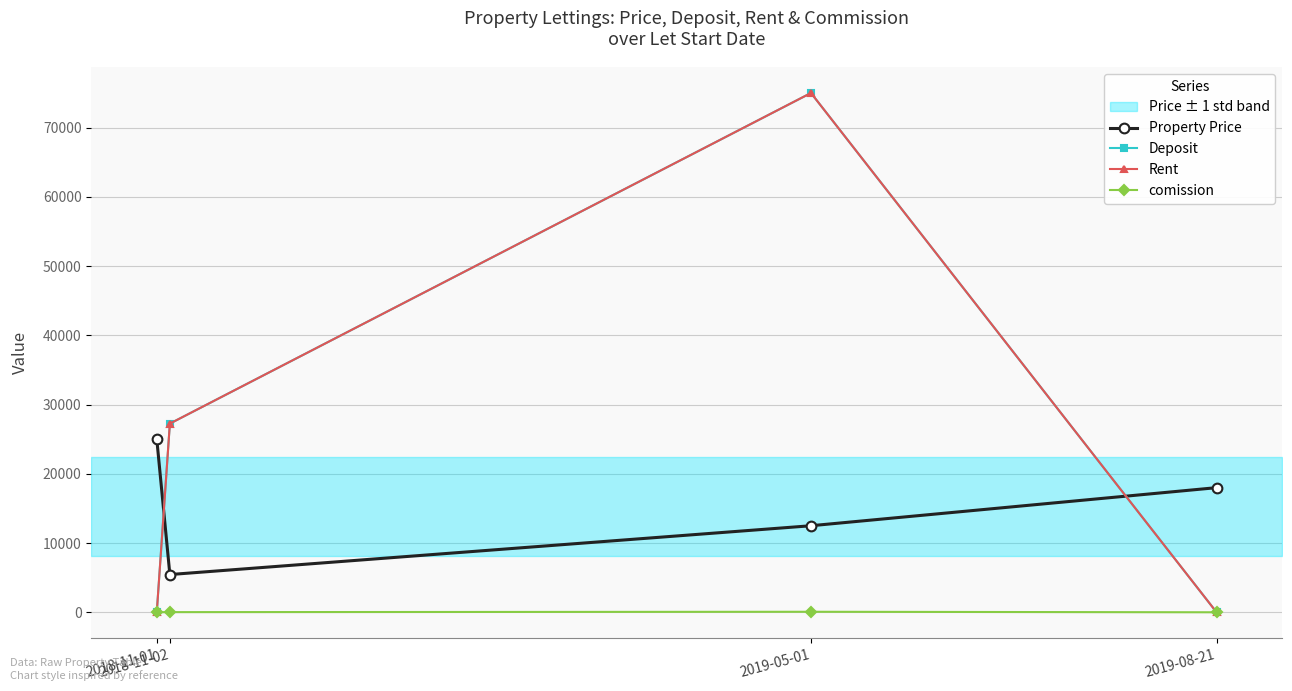

Reading right to left, list all the values displayed in this chart.

Property Price: 18000.0	12500.0	5450.0	25000.0
Deposit: 0.0	75000.0	27250.0	0.0
Rent: 0.0	75000.0	27250.0	0.0
comission: 0.0	75.0	21.8	0.0